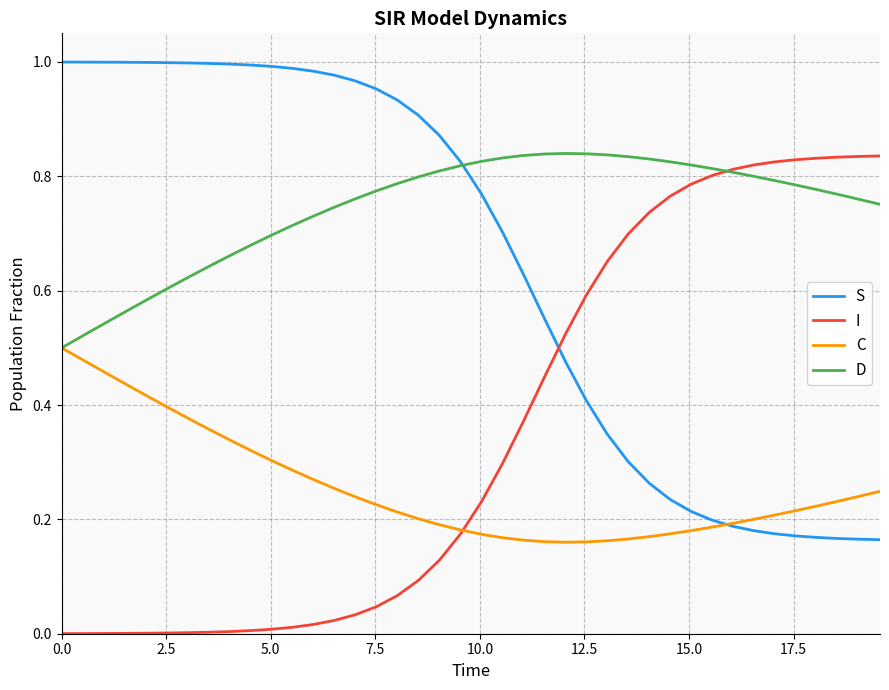

Rank the series by their average value, from lowest to highest.

C, I, S, D